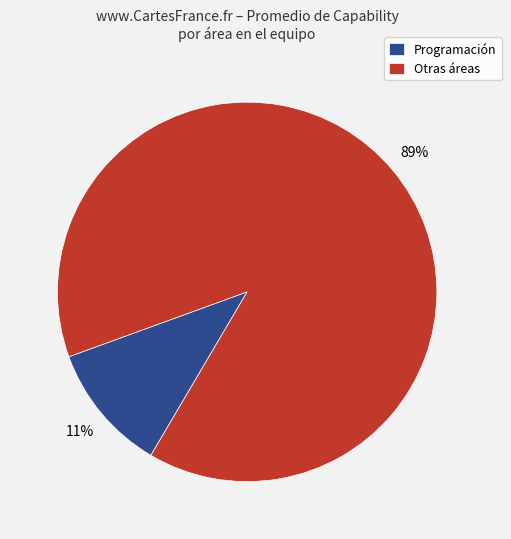

How many segments does this pie chart have?

2